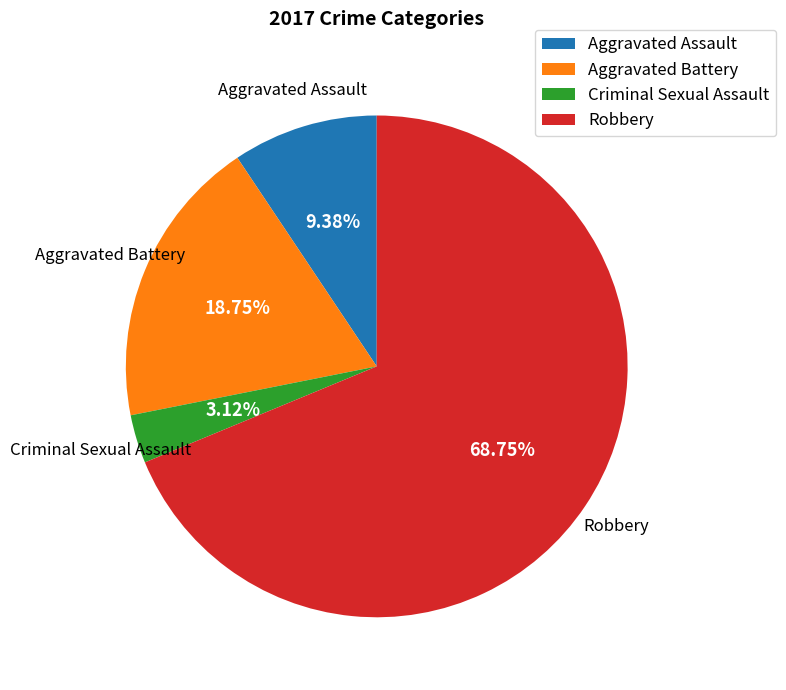

To the nearest percent, what is the difference between the Criminal Sexual Assault and Robbery slice percentages?

66%